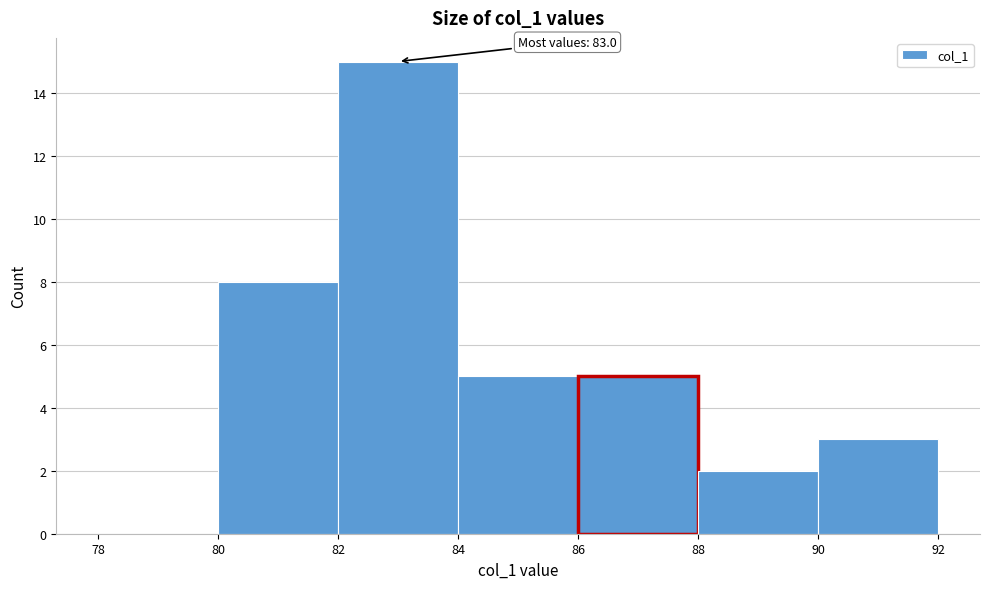

Which range on the x-axis has the tallest bar?

82 to 84